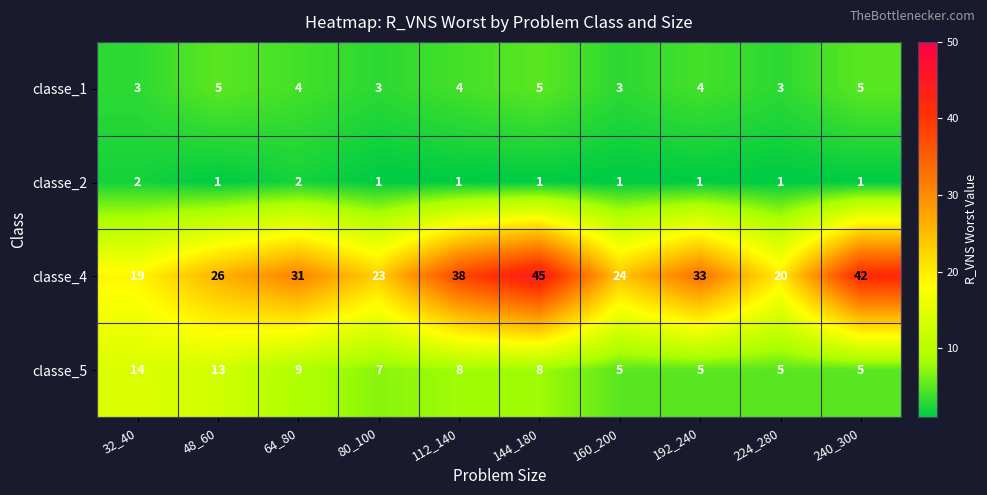

At how many categories does at least one series exceed 3?

10